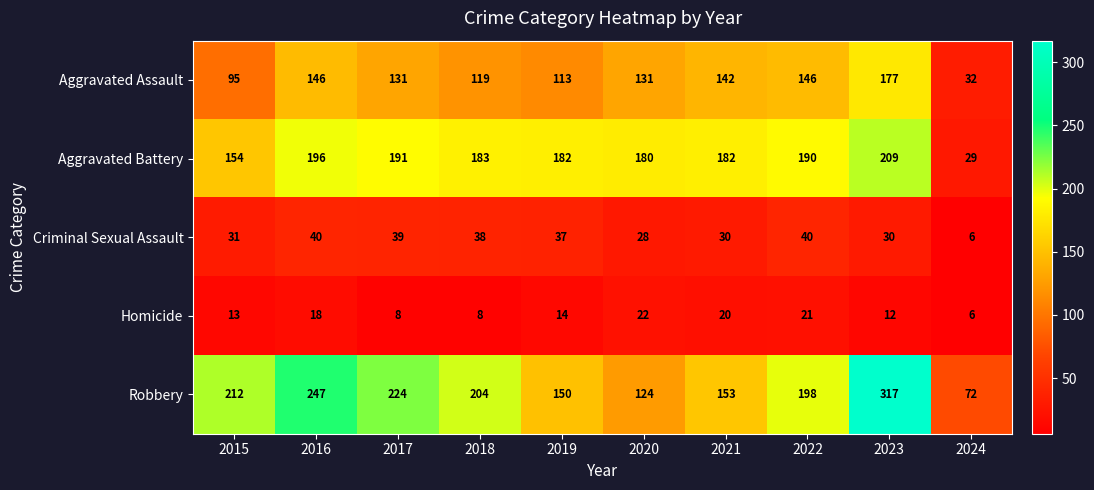

What is the difference between the Aggravated Assault values at 2015 and 2022?

51